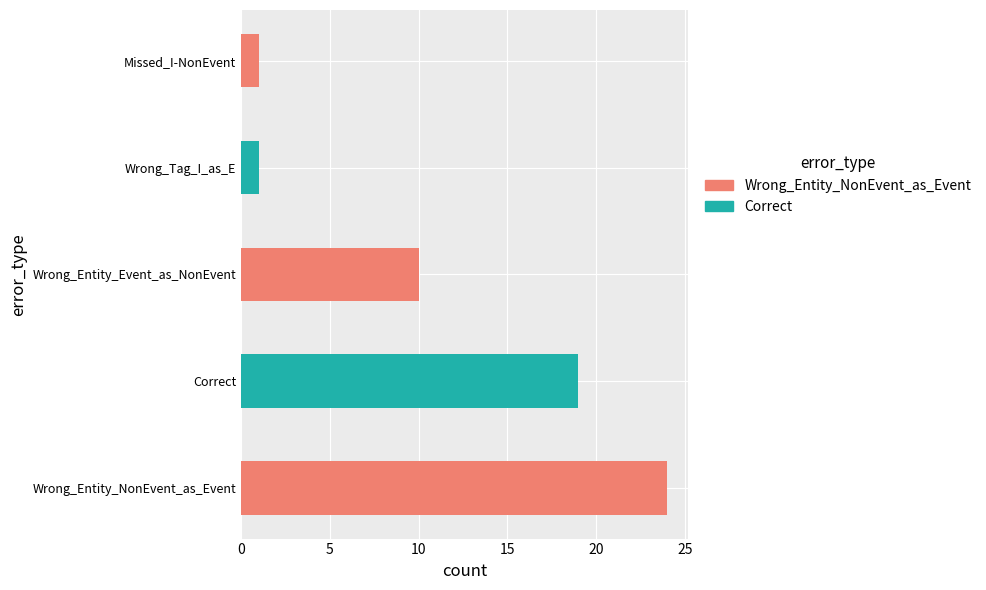

How many values are below 10?

2